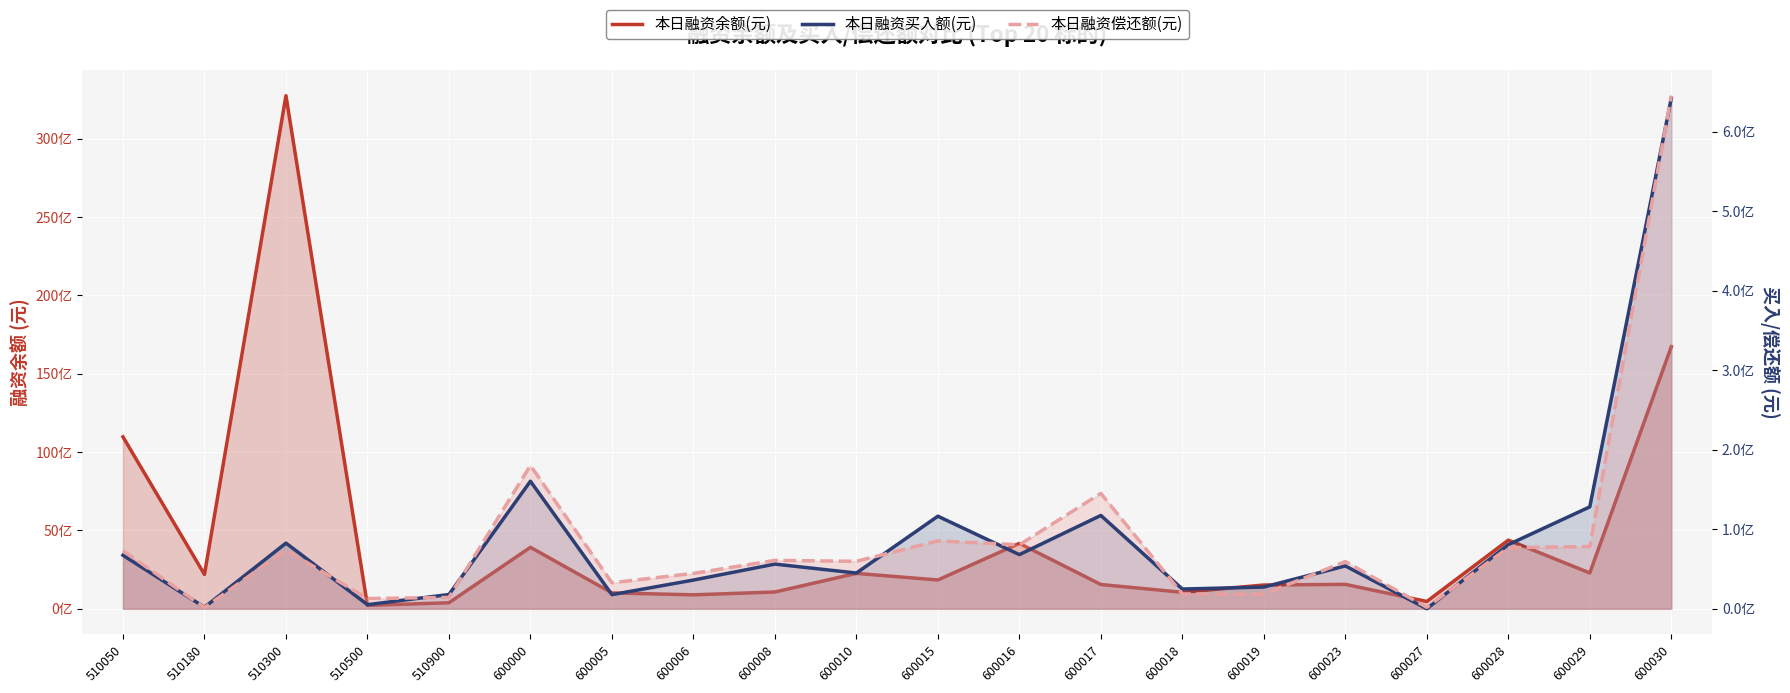

Is it true that 本日融资偿还额(元) equals 44426037 at 600006?

True